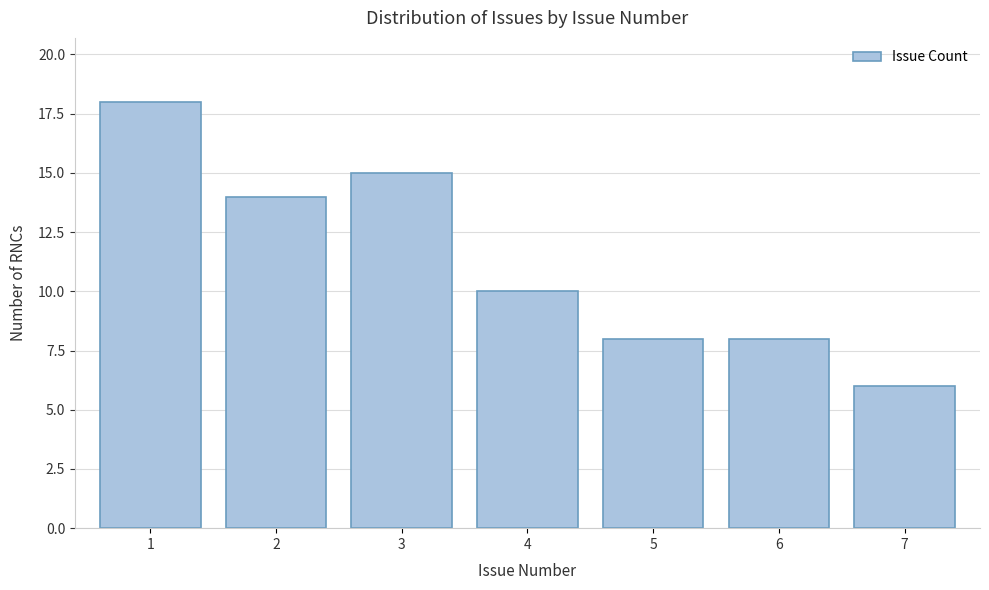

Reading right to left, what are all the values shown in this chart?

6	8	8	10	15	14	18